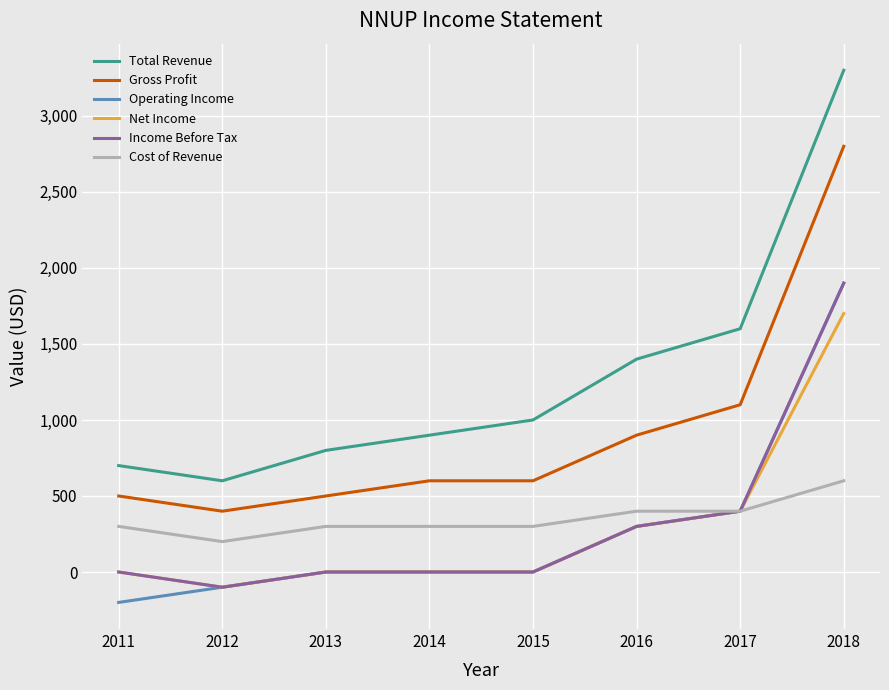

Count the number of data series in this chart.

6